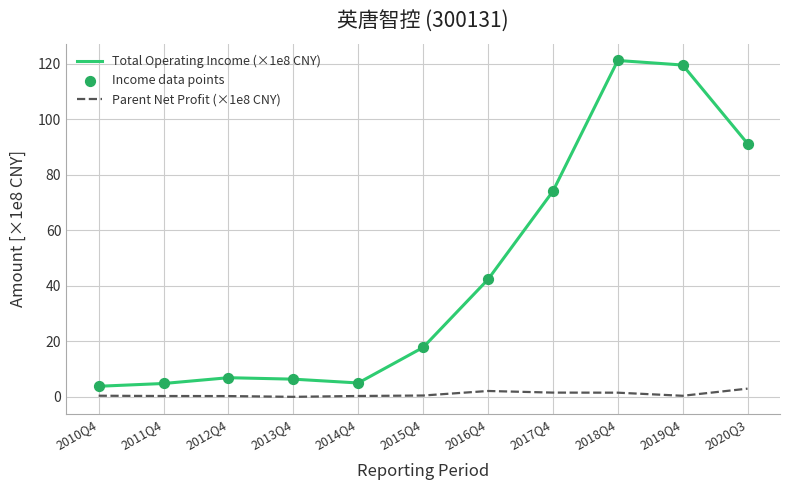

Is the value of Total Operating Income (×1e8 CNY) at 2012Q4 greater than the value of Parent Net Profit (×1e8 CNY) at 2020Q3?

Yes